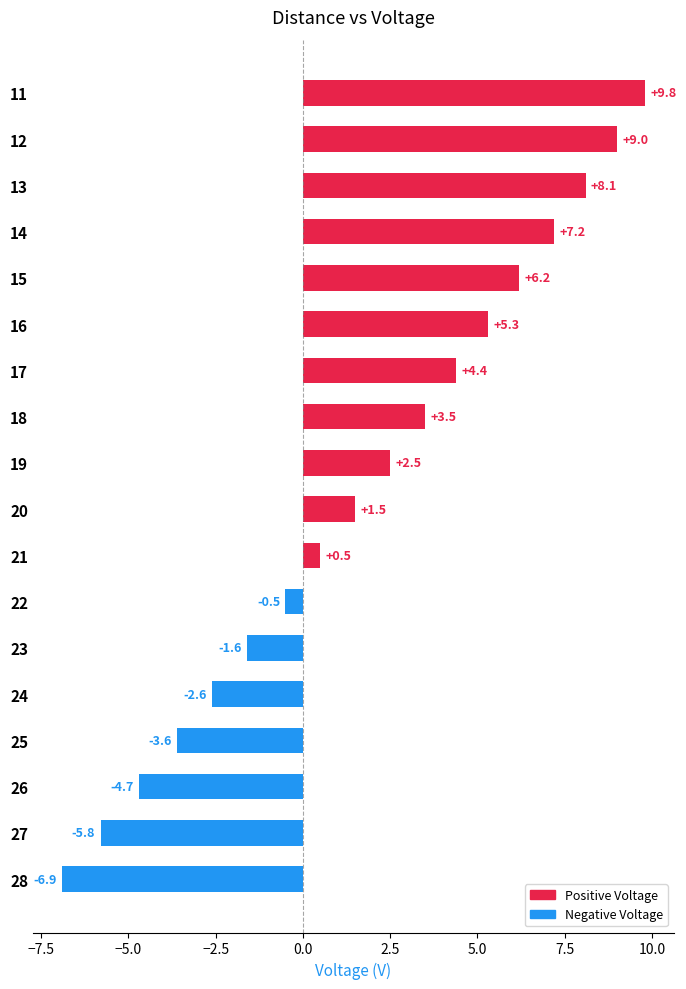

Reading bottom to top, list all the values displayed in this chart.

28=-6.9	27=-5.8	26=-4.7	25=-3.6	24=-2.6	23=-1.6	22=-0.5	21=0.5	20=1.5	19=2.5	18=3.5	17=4.4	16=5.3	15=6.2	14=7.2	13=8.1	12=9.0	11=9.8